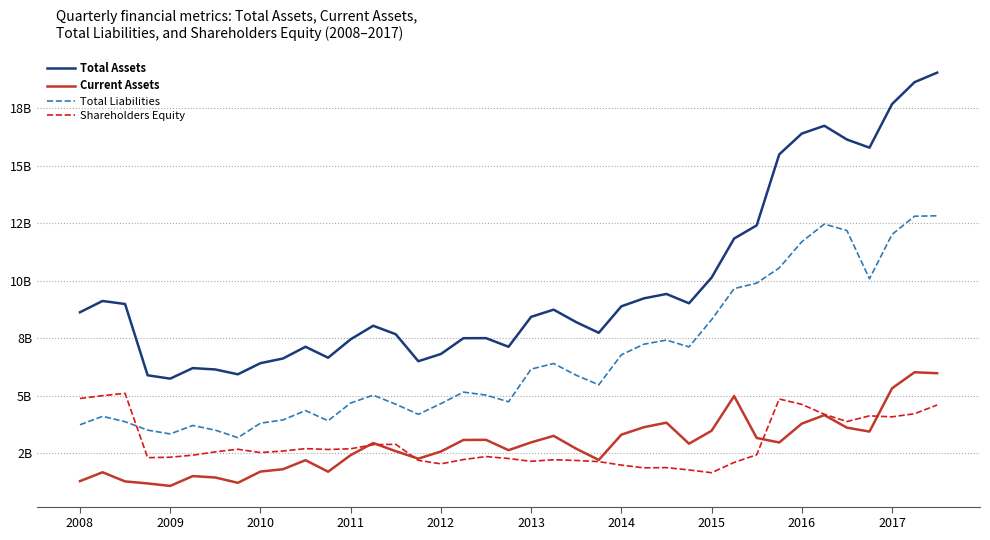

What is the difference between the maximum and minimum values in the Total Liabilities series?

9.6